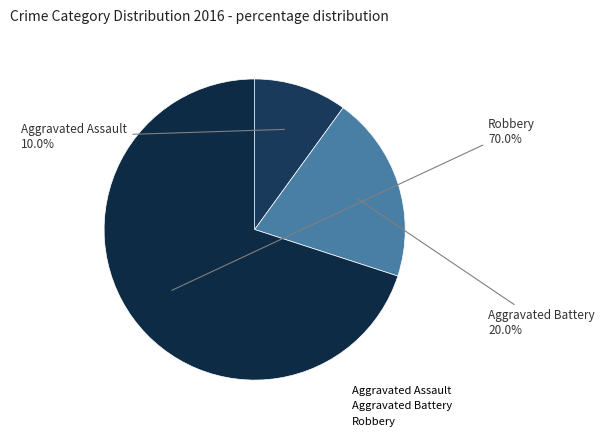

Does Aggravated Assault account for over 50% of the chart?

No